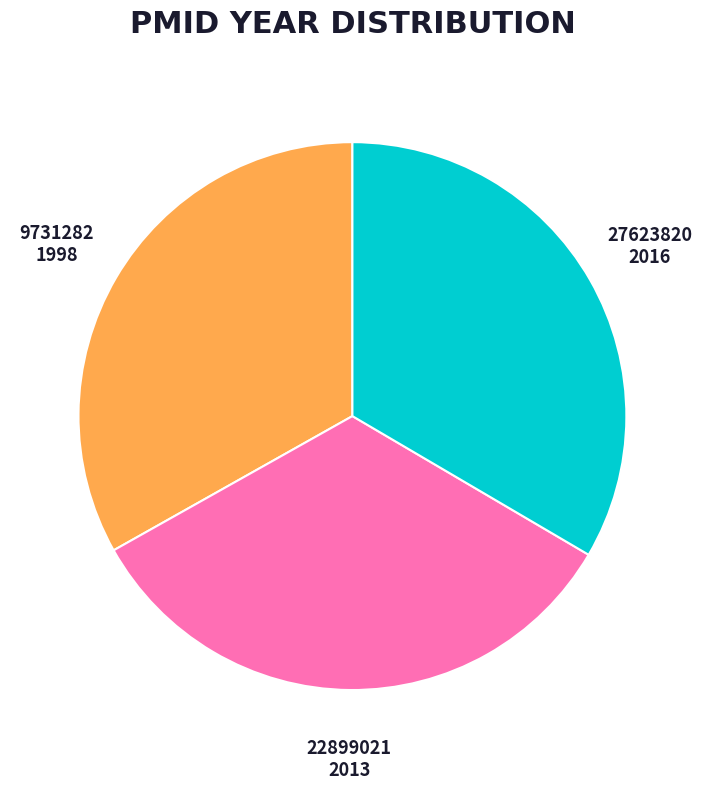

The 27623820 slice represents 33% of the pie. True or false?

True